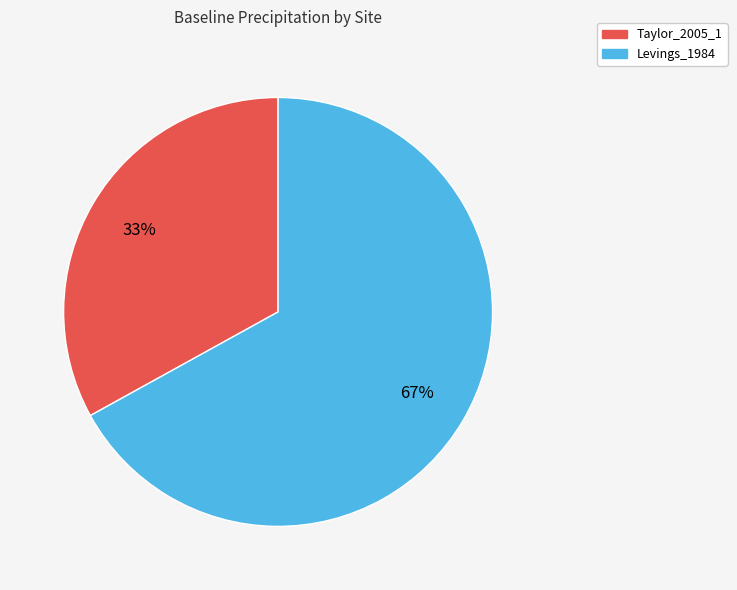

Rank the categories by value from lowest to highest.

Taylor_2005_1, Levings_1984